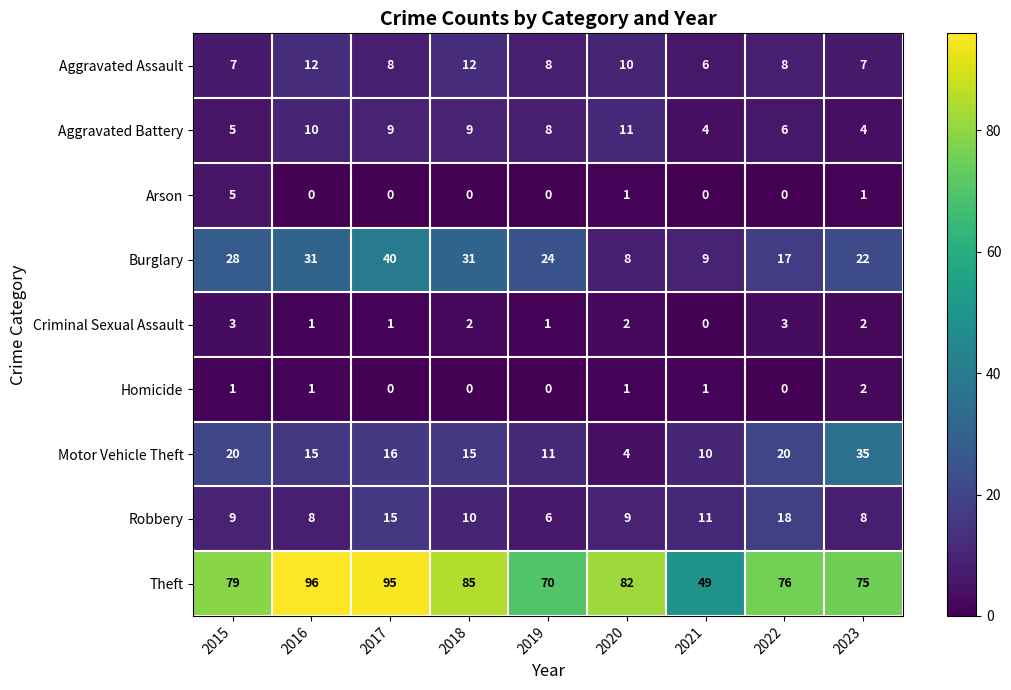

The value of Arson at 2021 is -3. True or false?

False